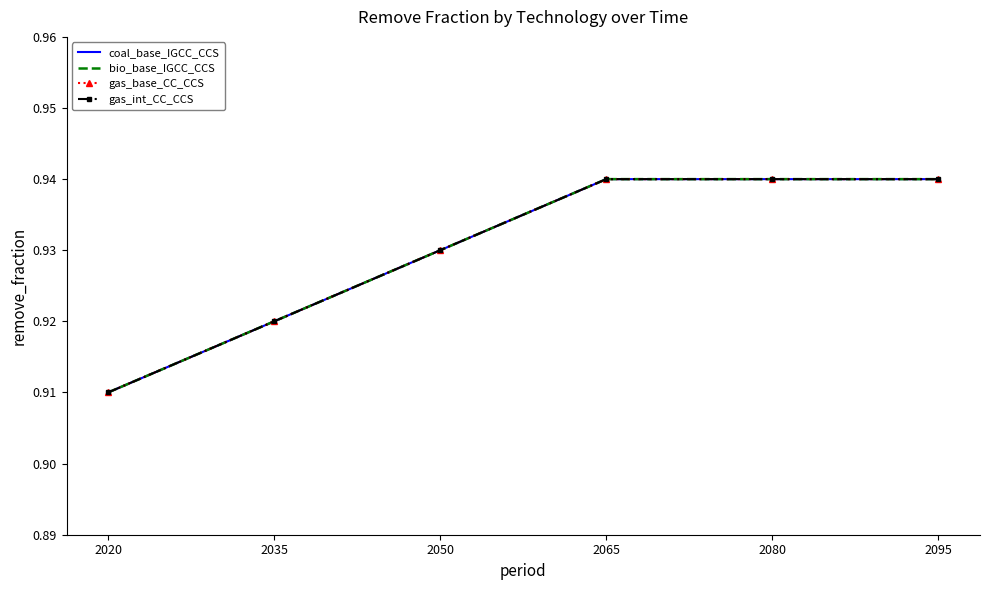

At how many categories does at least one series exceed 0?

6